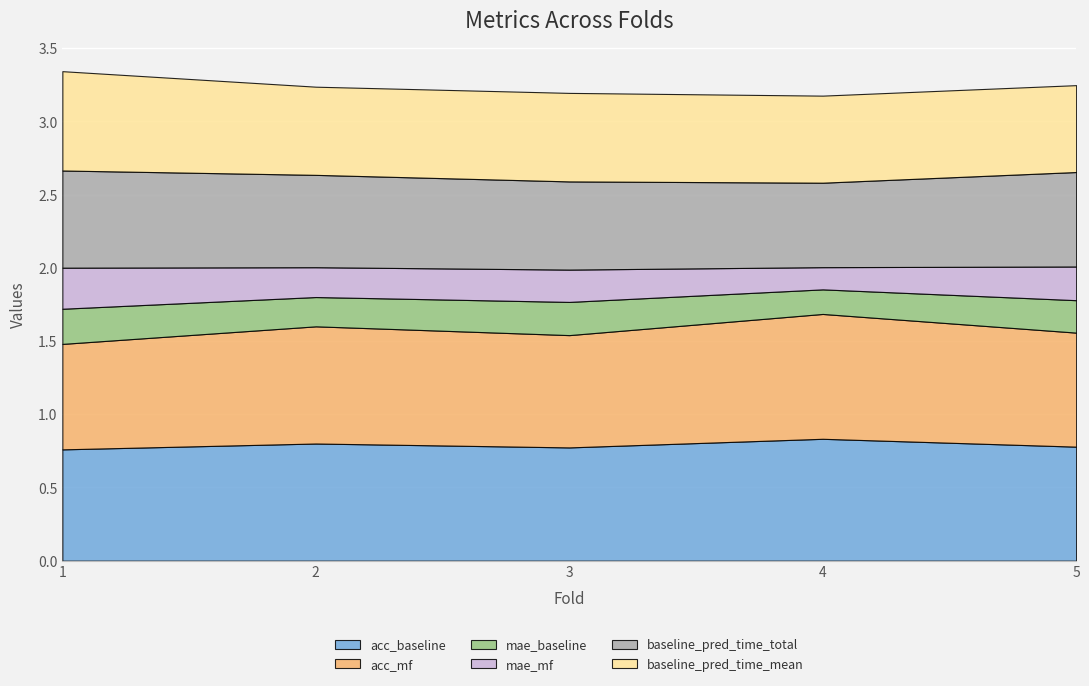

How many lines are shown in the chart?

6